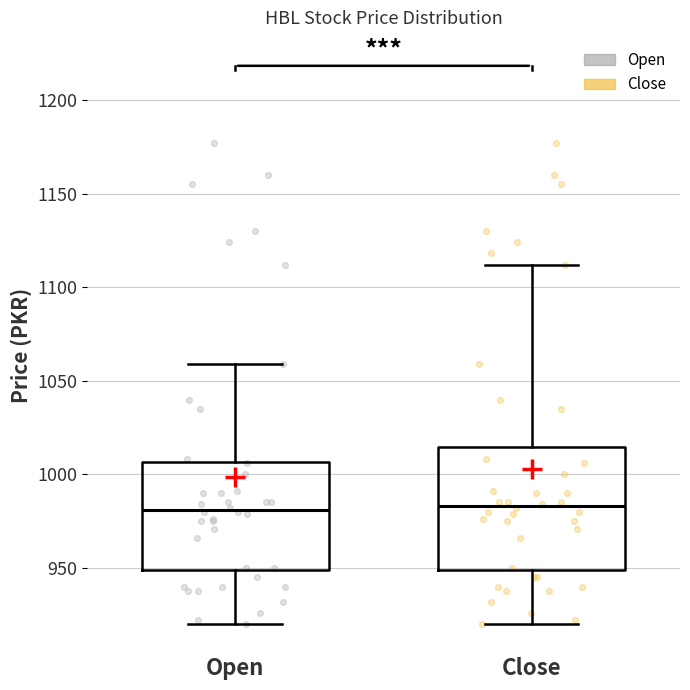

Reading left to right, transcribe this box plot: for each box, give where its median line is, the range the box spans, and where its two whiskers end, as read against the y-axis. The values are not printed on the chart, so give them approximately, as read against the axis.

Open: median 980, box 950 to 1005, whiskers 920 to 1060
Close: median 985, box 950 to 1015, whiskers 920 to 1110